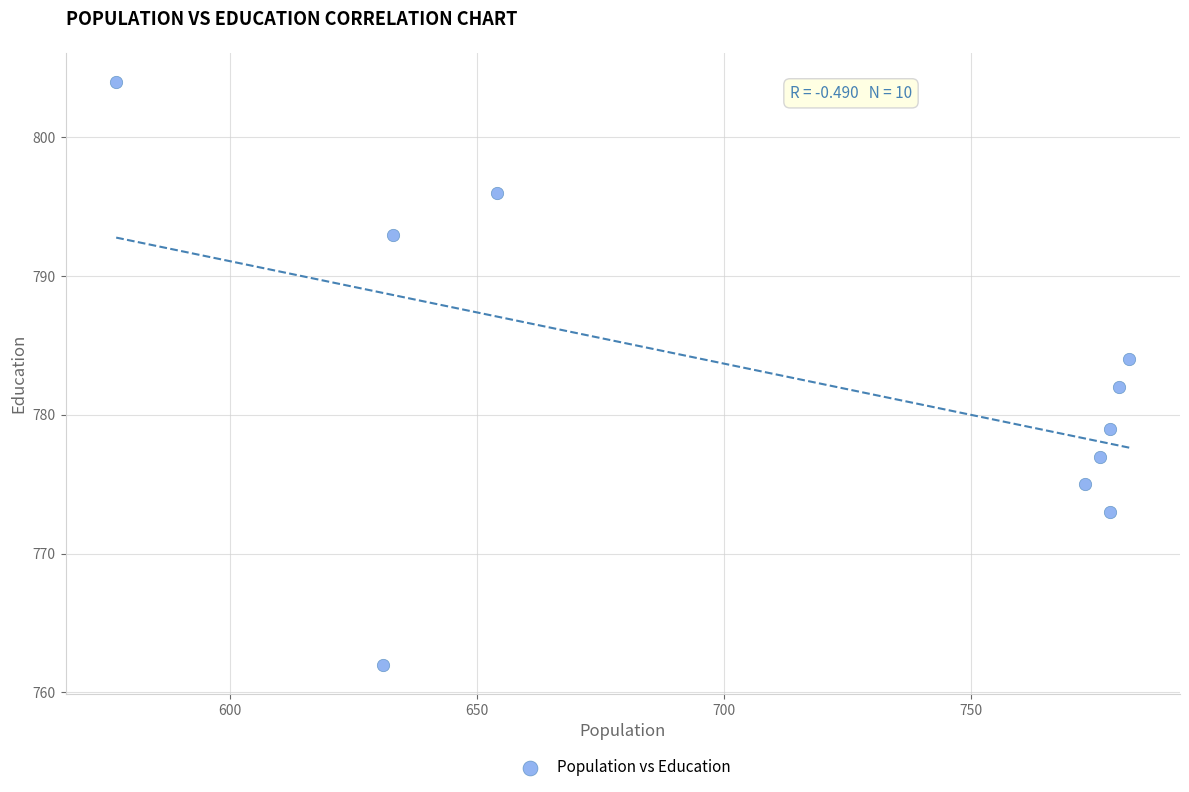

What is the average X value?

716